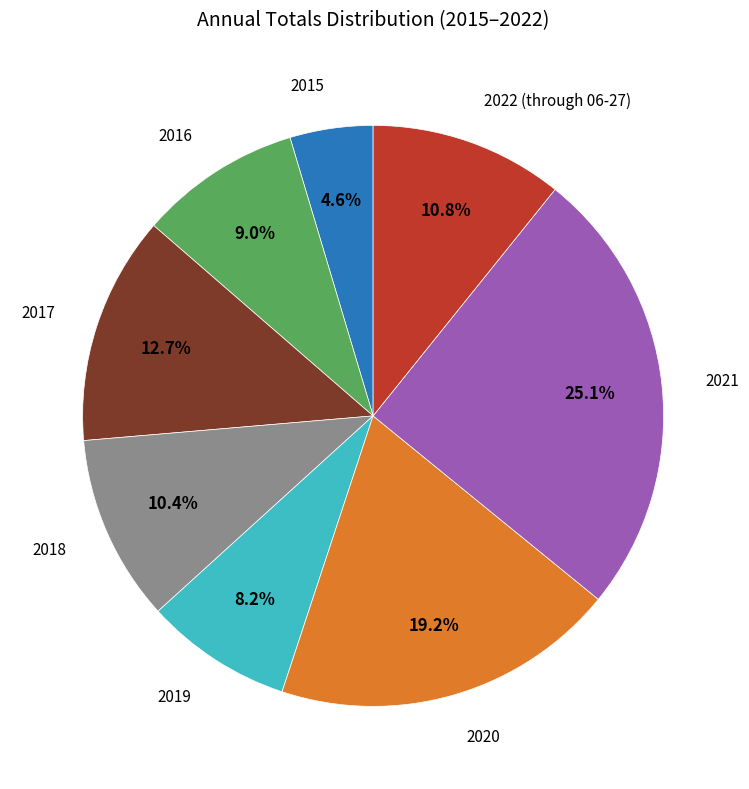

Is there any slice that represents more than half of the pie?

No